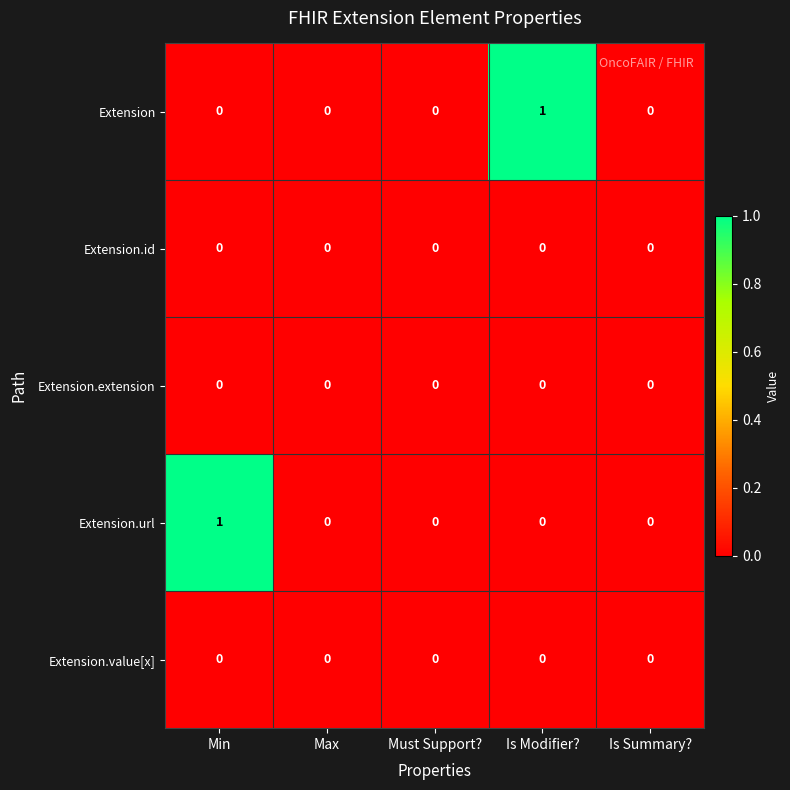

Between Min and Is Summary?, which series saw the biggest shift?

Extension.url